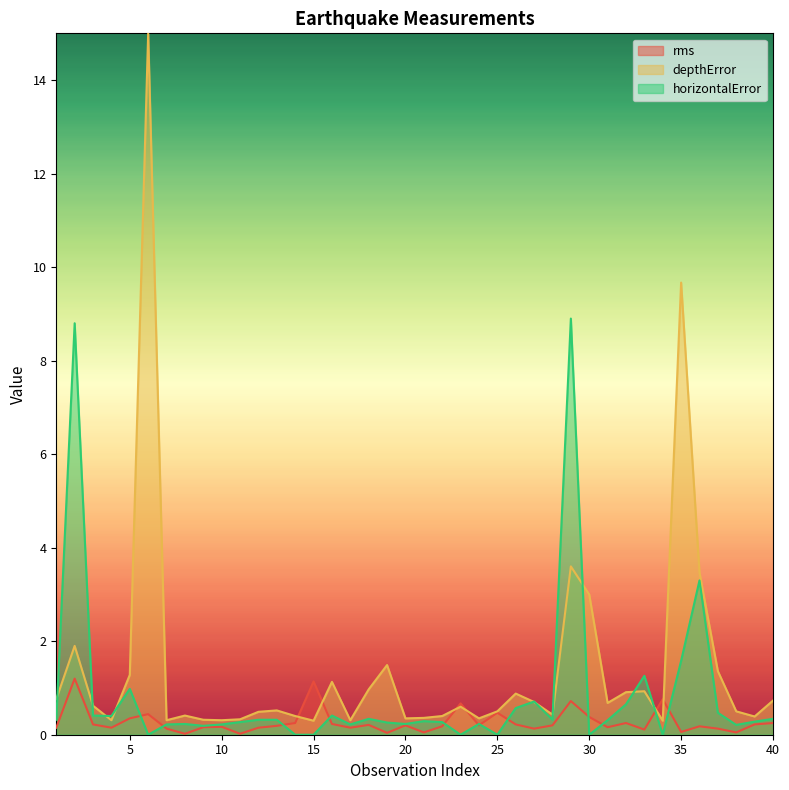

How many lines are shown in the chart?

3